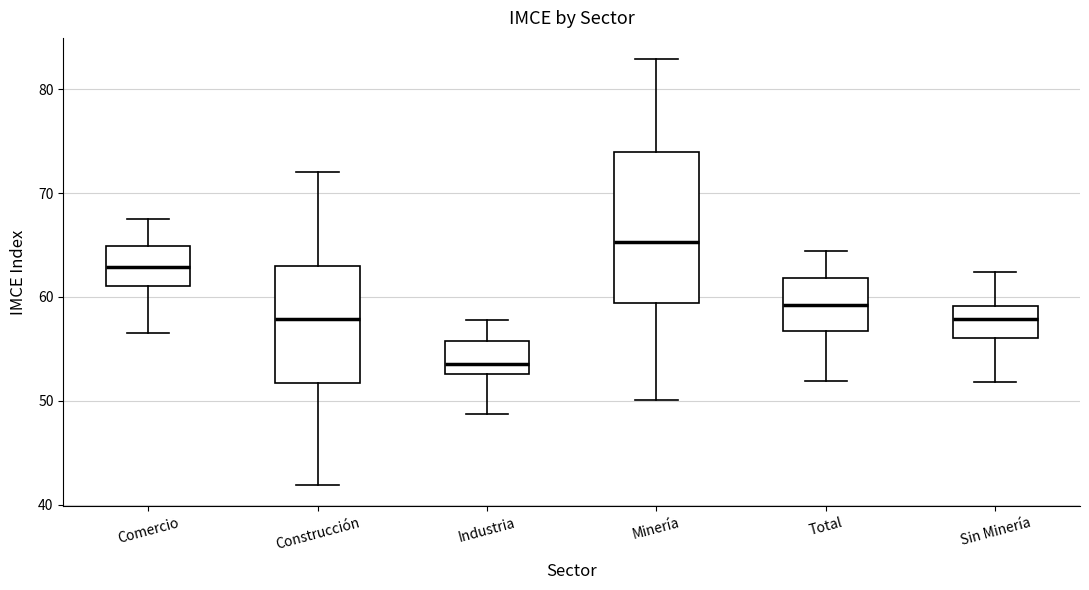

Where does the lower whisker of the box for Construcción end on the y-axis? The values are not printed on the chart, so give them approximately, as read against the axis.

42